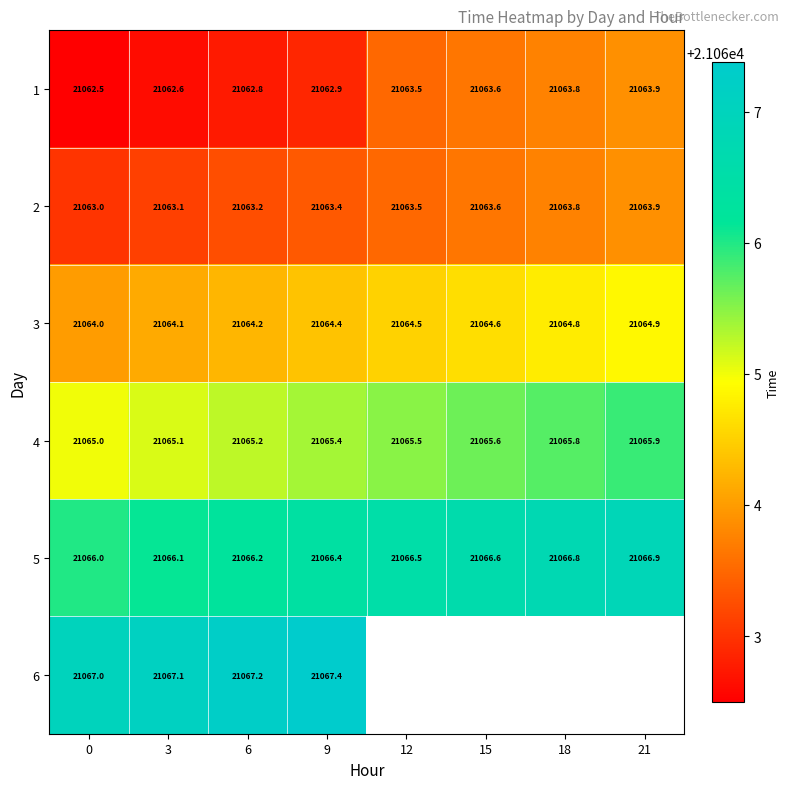

How many values in the 5 series exceed 21066?

7